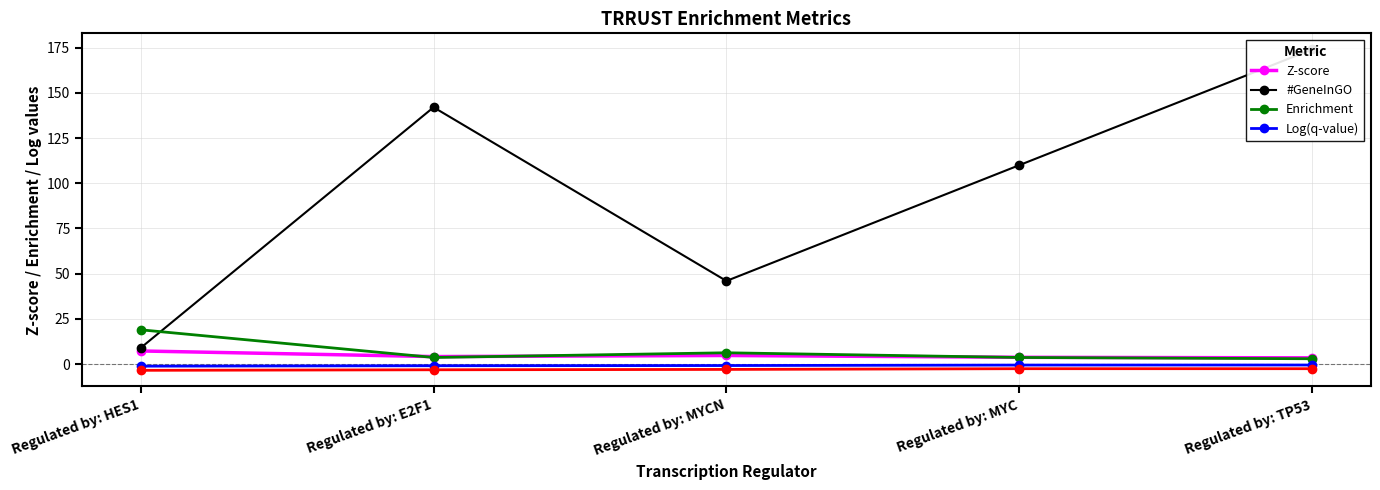

Reading left to right, list all the values displayed in this chart.

Z-score: Regulated by: HES1=7.3	Regulated by: E2F1=4.2	Regulated by: MYCN=4.8	Regulated by: MYC=3.8	Regulated by: TP53=3.5
#GeneInGO: Regulated by: HES1=9.0	Regulated by: E2F1=142.0	Regulated by: MYCN=46.0	Regulated by: MYC=110.0	Regulated by: TP53=174.0
Enrichment: Regulated by: HES1=19.0	Regulated by: E2F1=3.7	Regulated by: MYCN=6.3	Regulated by: MYC=3.7	Regulated by: TP53=3.0
Log(q-value): Regulated by: HES1=-1.1	Regulated by: E2F1=-0.9	Regulated by: MYCN=-0.8	Regulated by: MYC=-0.5	Regulated by: TP53=-0.5